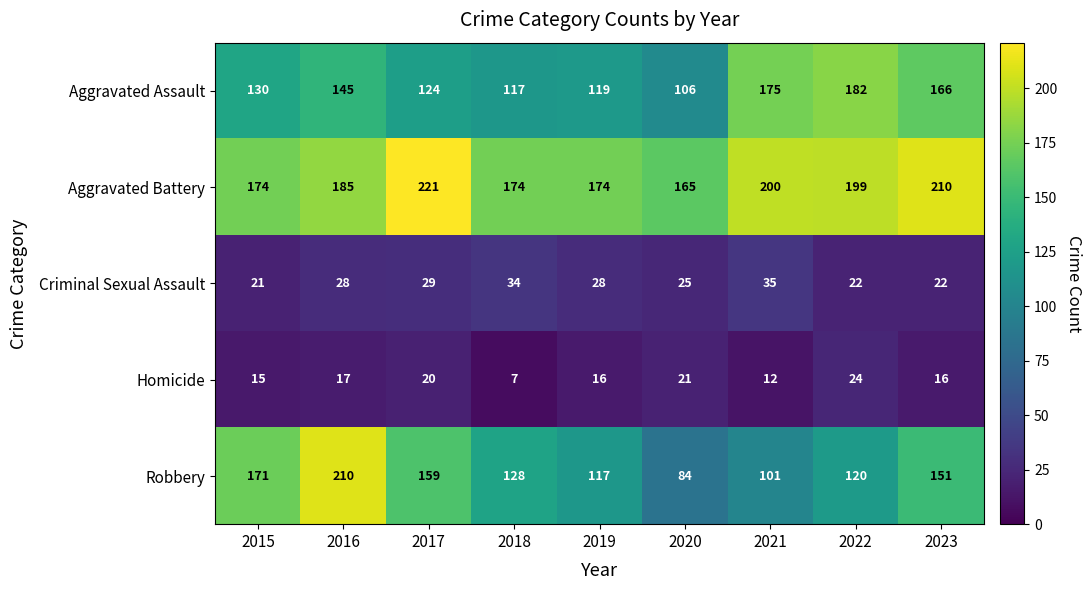

The Aggravated Battery series shows 221 at 2017. True or false?

True